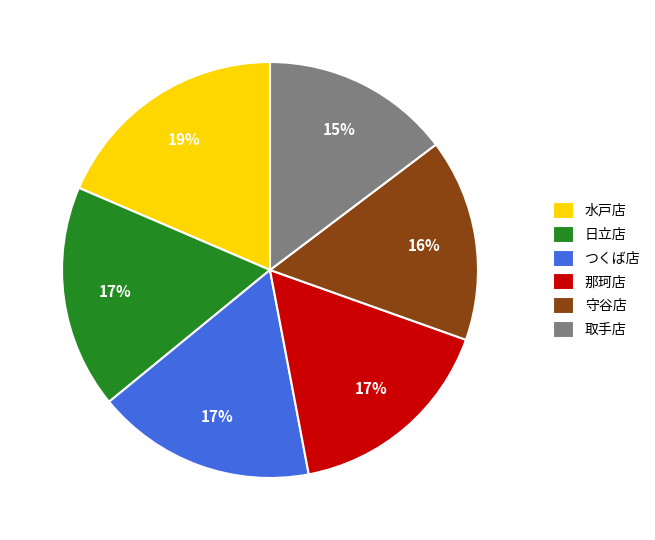

Do 守谷店 and 那珂店 together represent more than half of the pie?

No